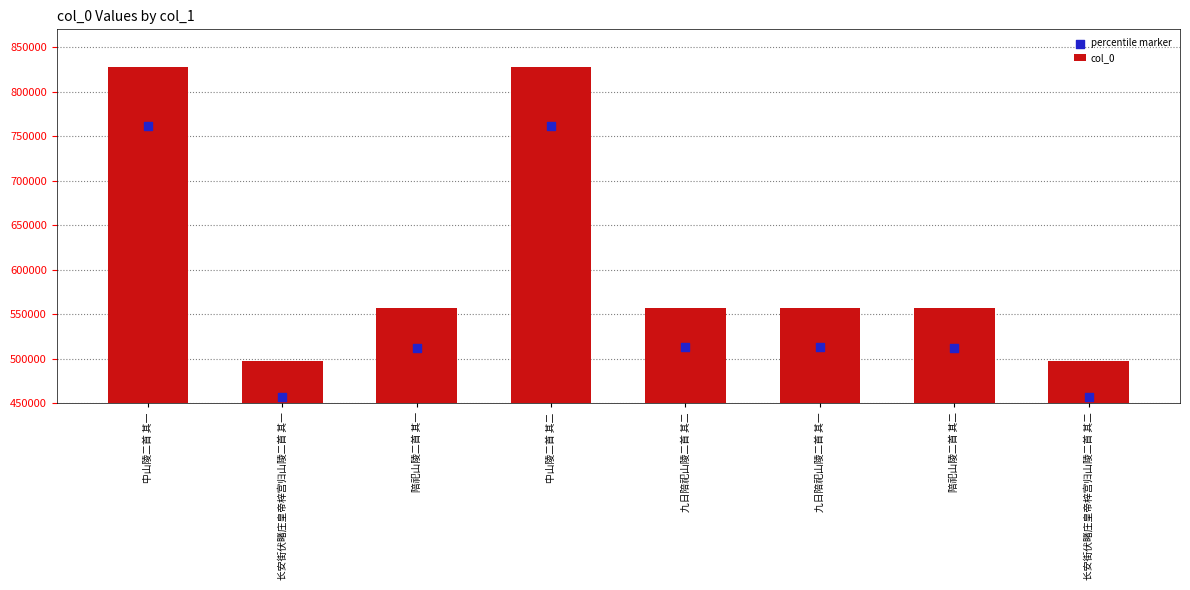

At how many categories does at least one series exceed 704198?

2